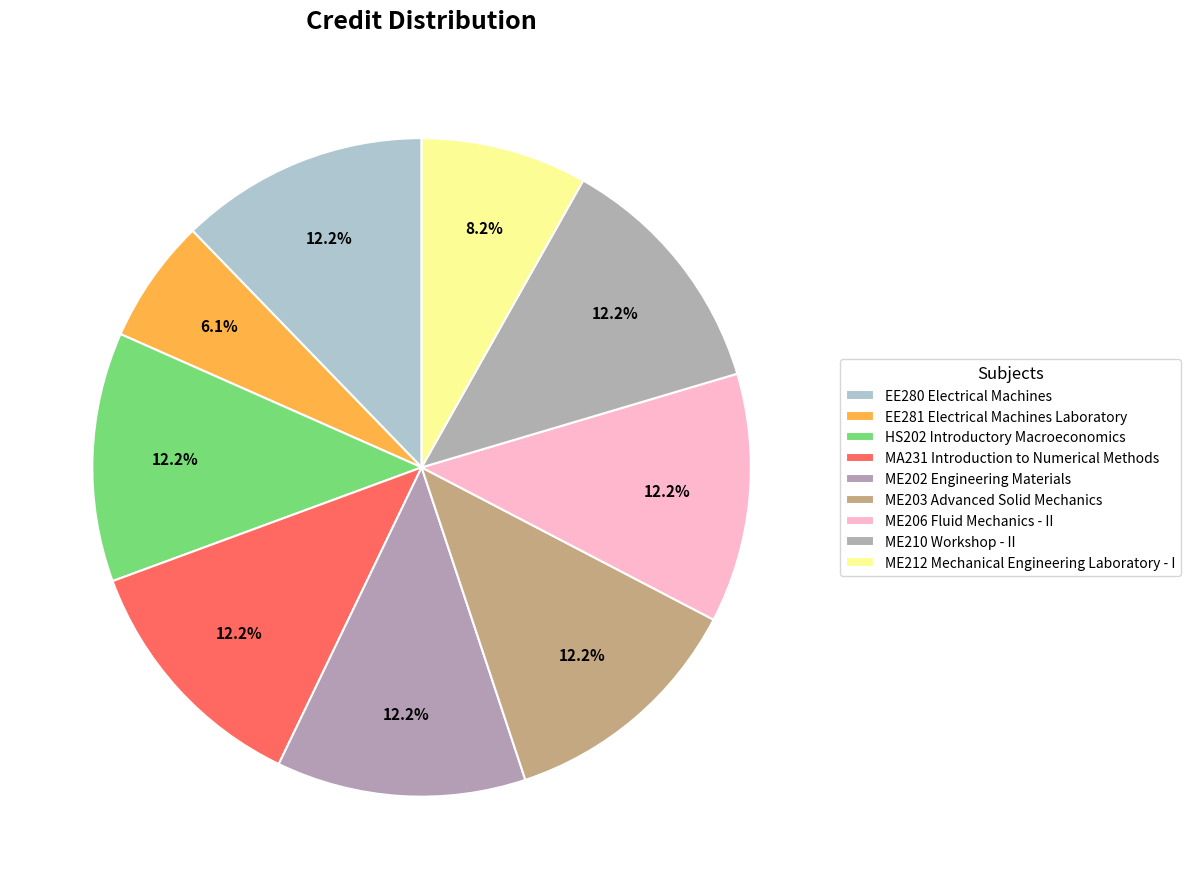

True or false: HS202 Introductory Macroeconomics accounts for 24% of the total.

False